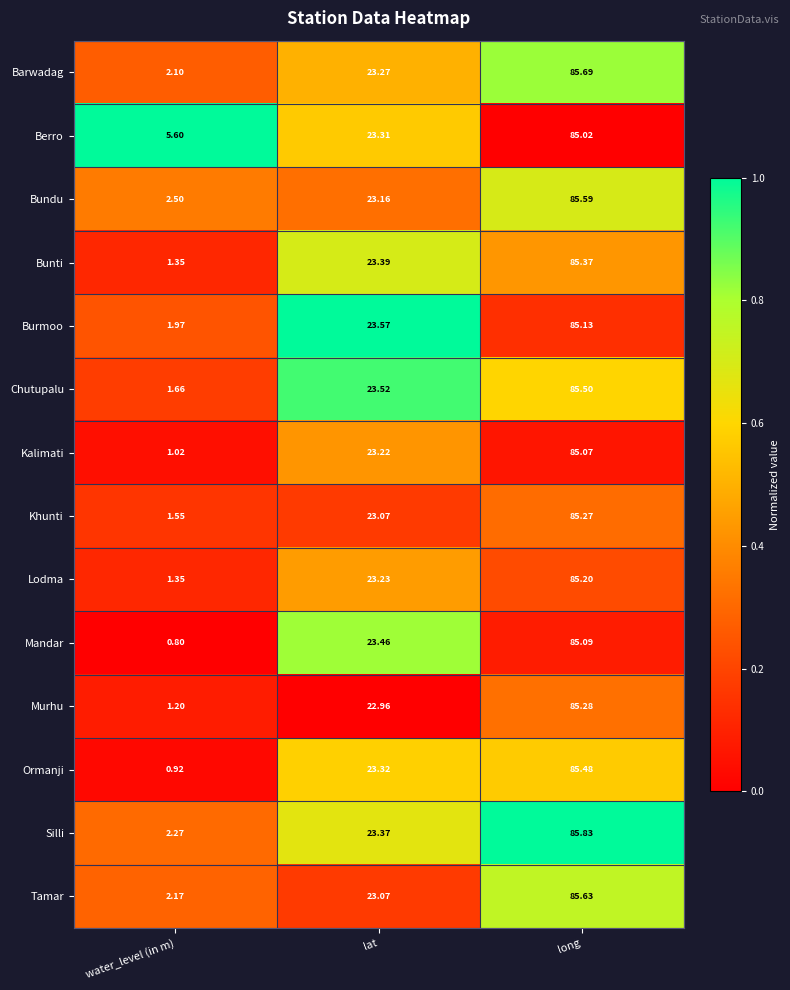

At which label is Lodma closest to 43?

lat